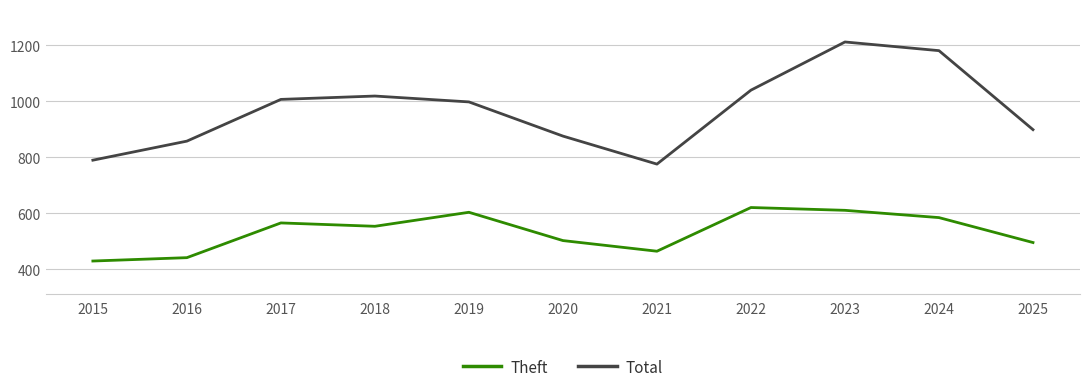

Reading left to right, list all the values displayed in this chart.

Theft: 2015=430	2016=442	2017=566	2018=554	2019=604	2020=503	2021=465	2022=621	2023=611	2024=585	2025=496
Total: 2015=790	2016=858	2017=1007	2018=1019	2019=998	2020=876	2021=776	2022=1040	2023=1212	2024=1181	2025=899